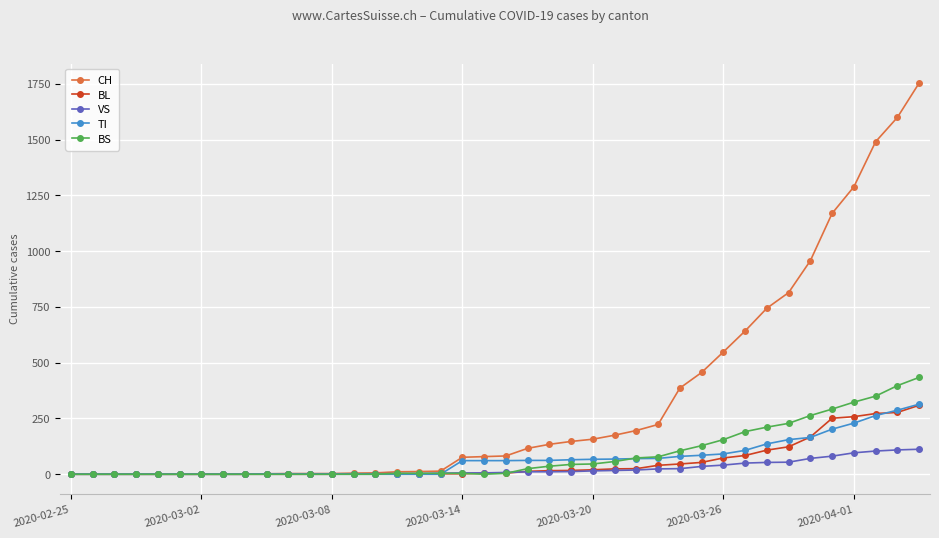

How many data points does each series have?

40